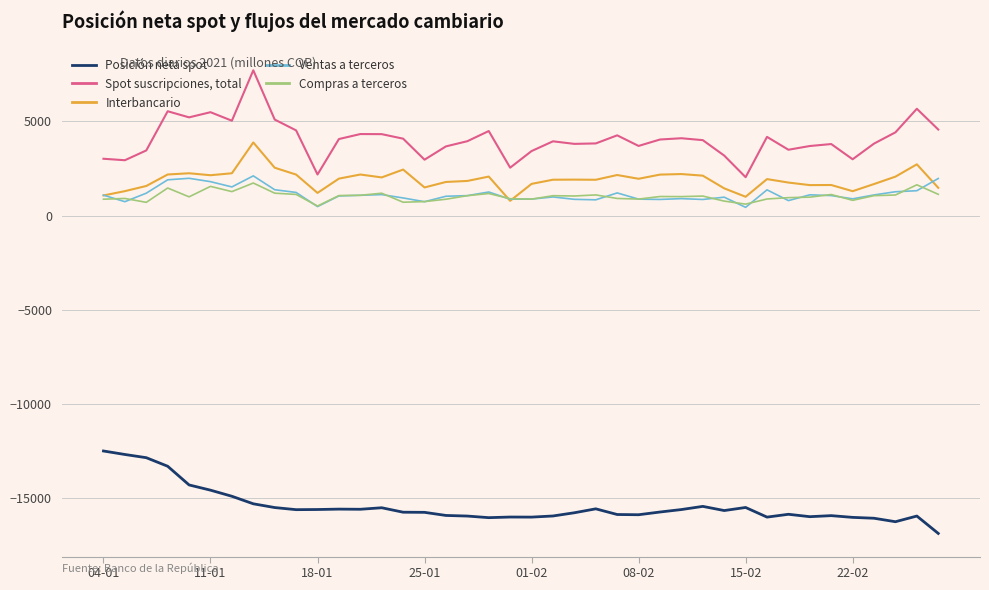

What is the sum of all Compras a terceros values?

40852